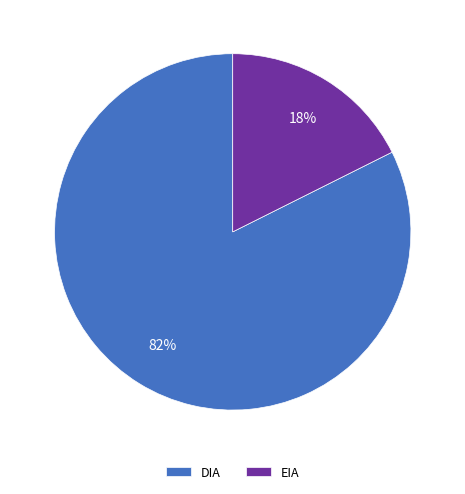

Rank the categories by value from highest to lowest.

DIA, EIA